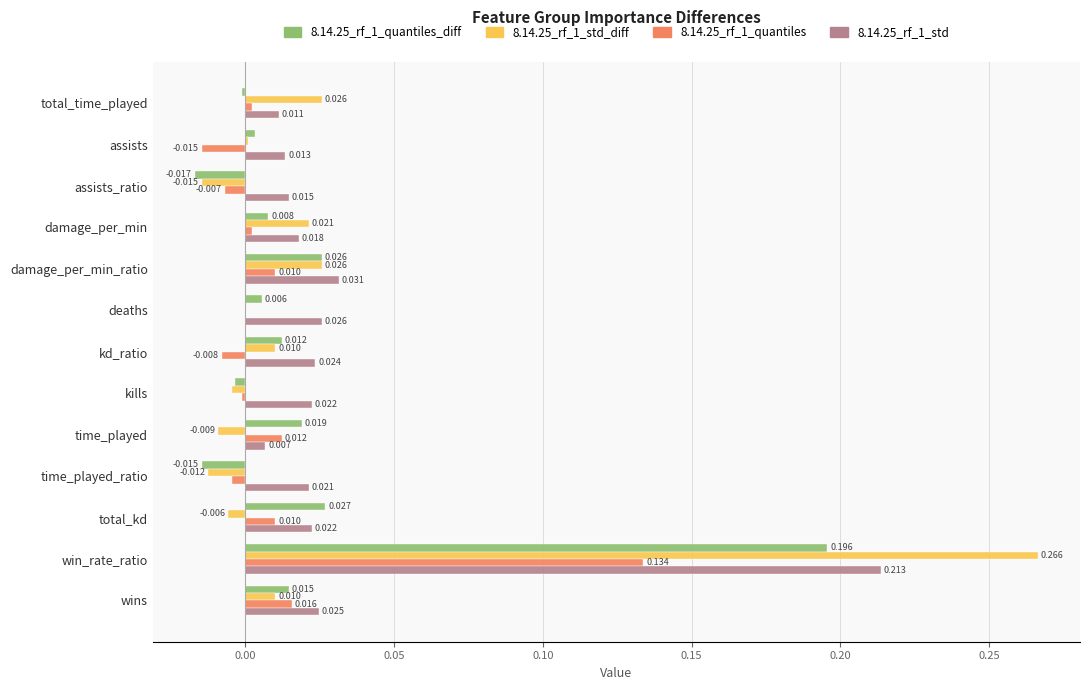

Is the value of 8.14.25_rf_1_quantiles_diff at deaths greater than the value of 8.14.25_rf_1_std_diff at time_played_ratio?

Yes